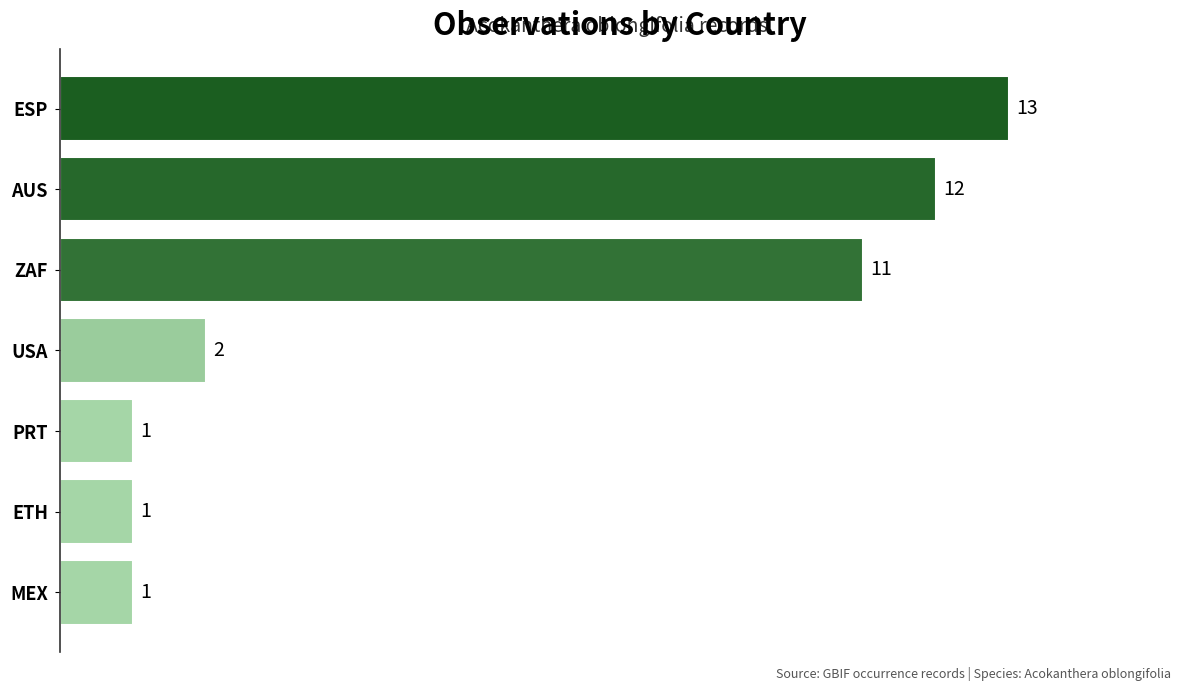

Count the number of categories in the chart.

7